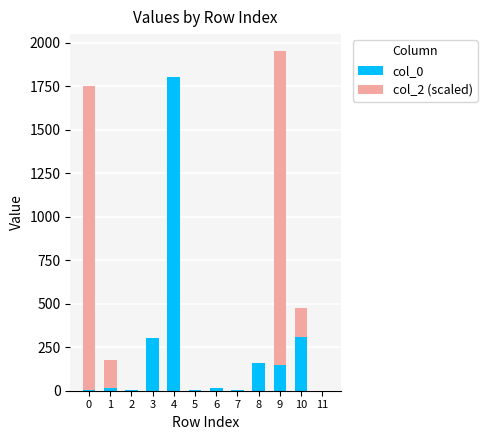

Does the chart contain stacked bars?

Yes